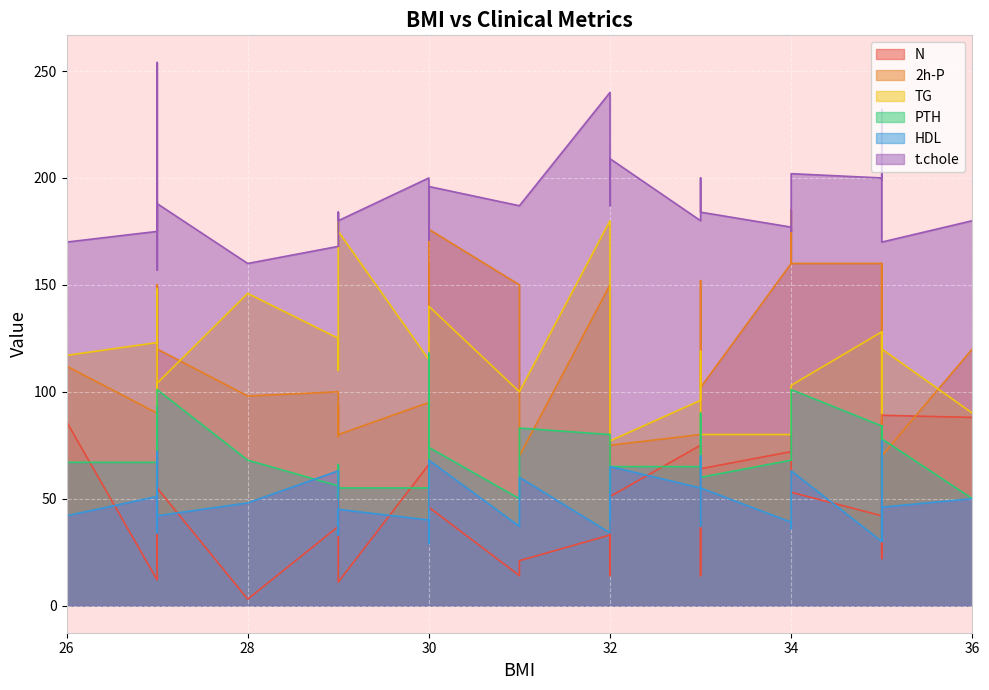

What is the difference between the highest and lowest values at 27?

162